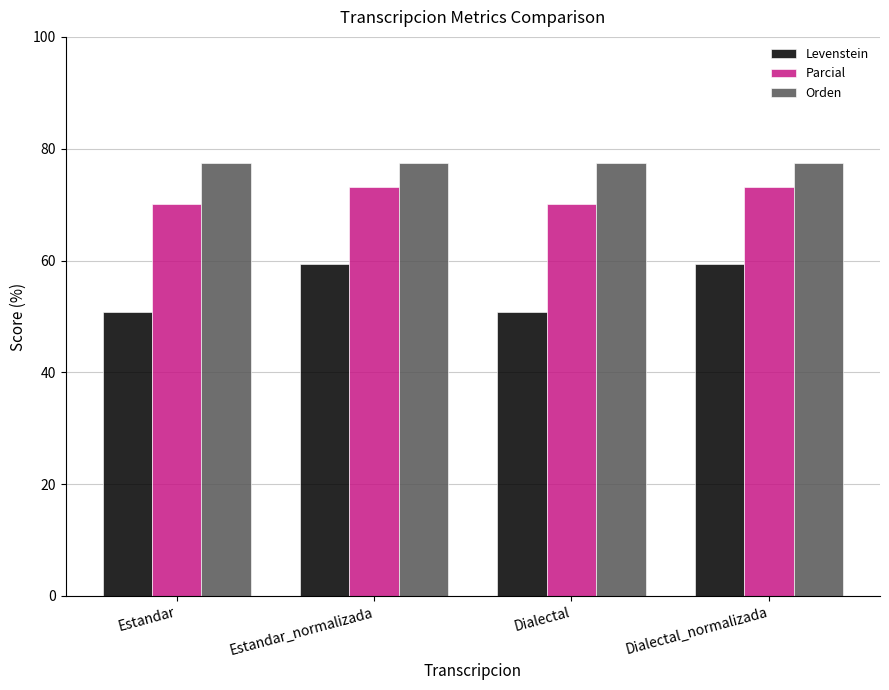

Is it true that Levenstein equals 79.4 at Estandar?

False